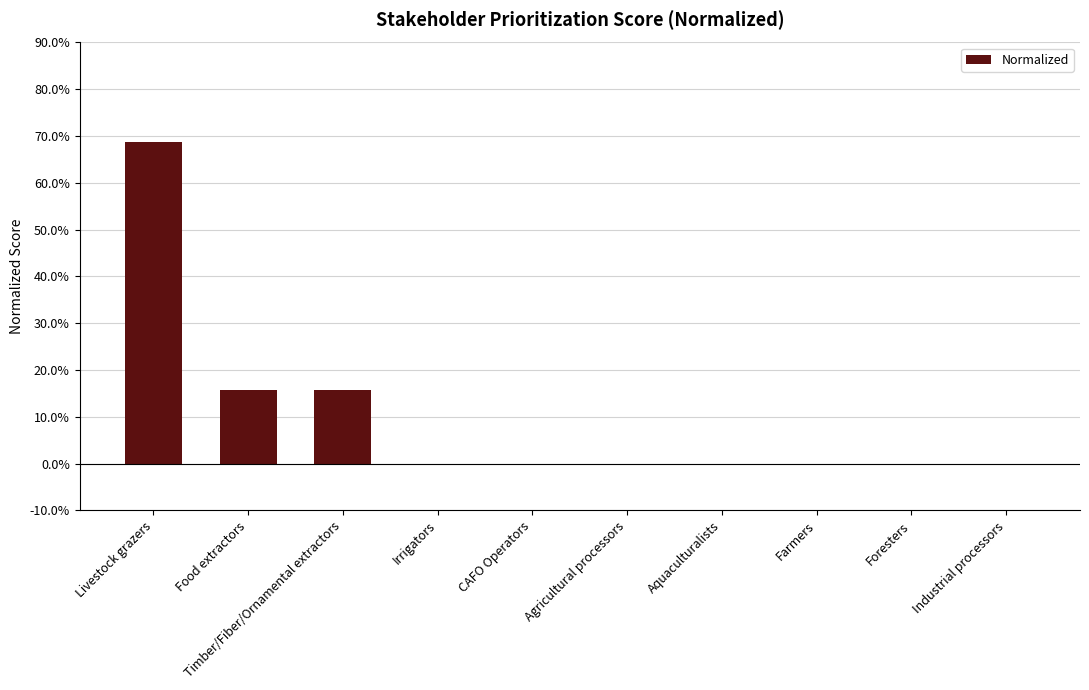

How many series are shown in this chart?

1